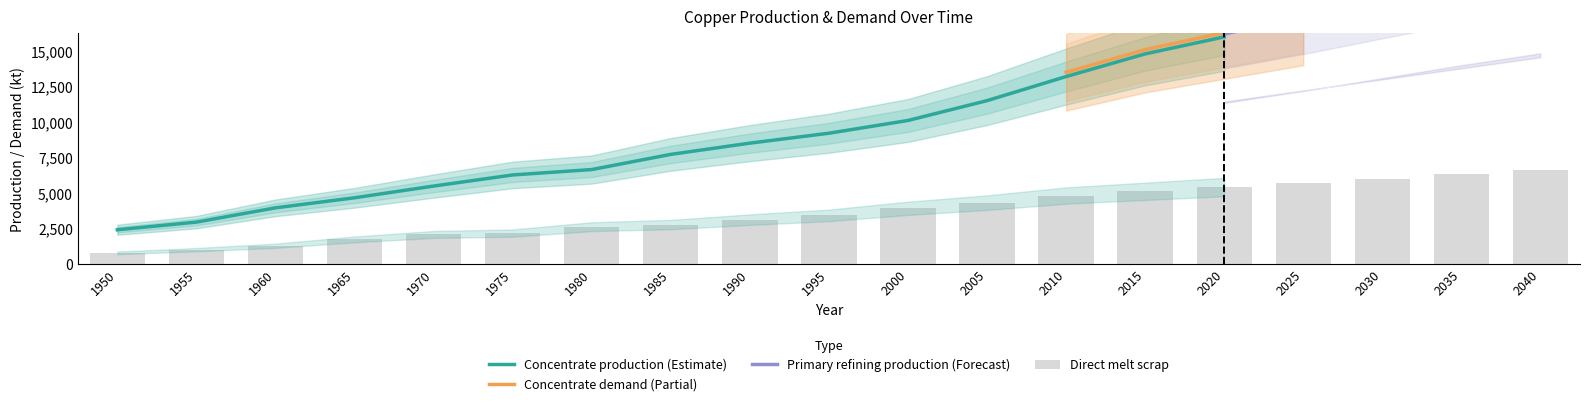

The value of Concentrate production (Estimate) at 2020 is 24897.9. True or false?

False